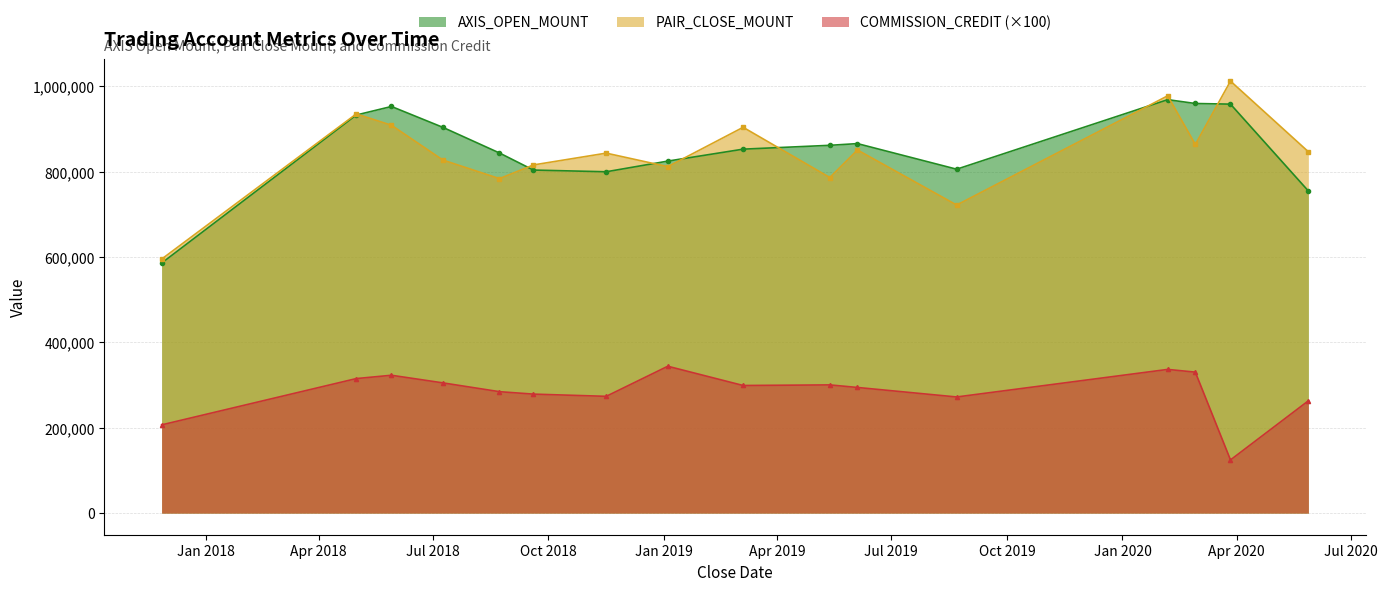

Which series changed the most between 2018-09-19 and 2019-03-05?

PAIR_CLOSE_MOUNT